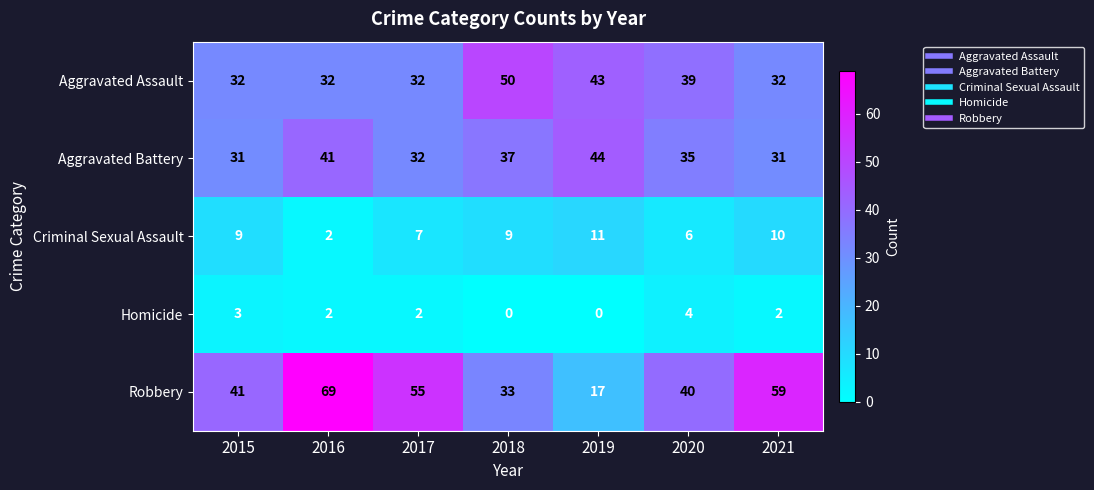

How many values in the Aggravated Battery series are below 35?

3